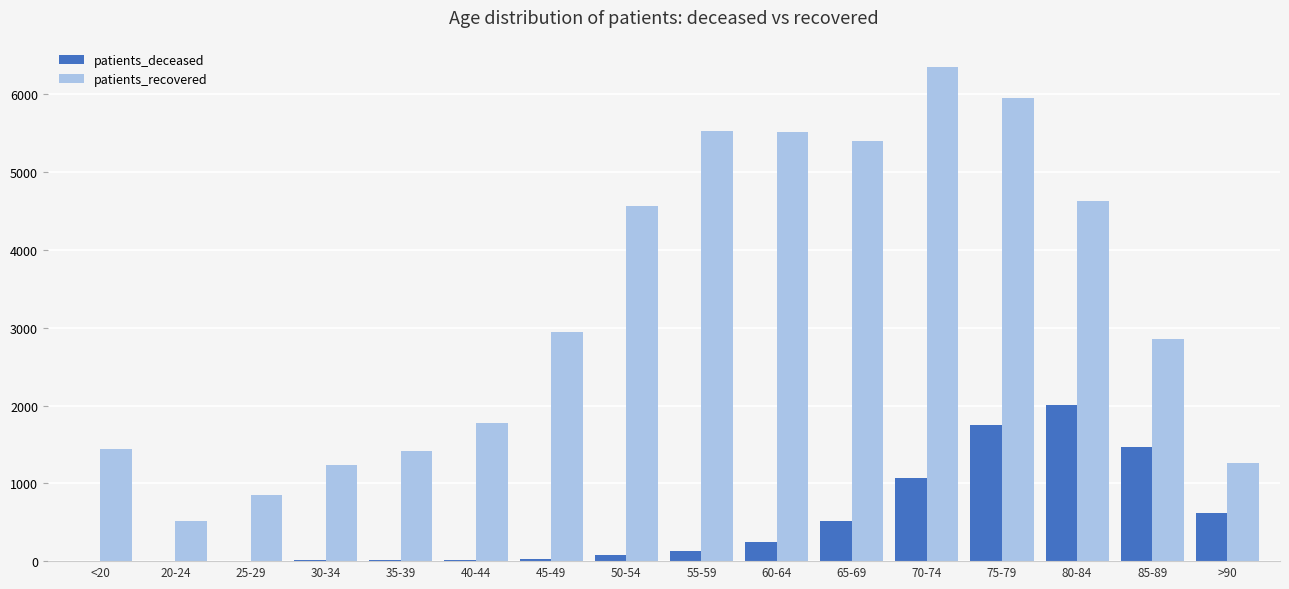

Which series has the largest total across all categories?

patients_recovered